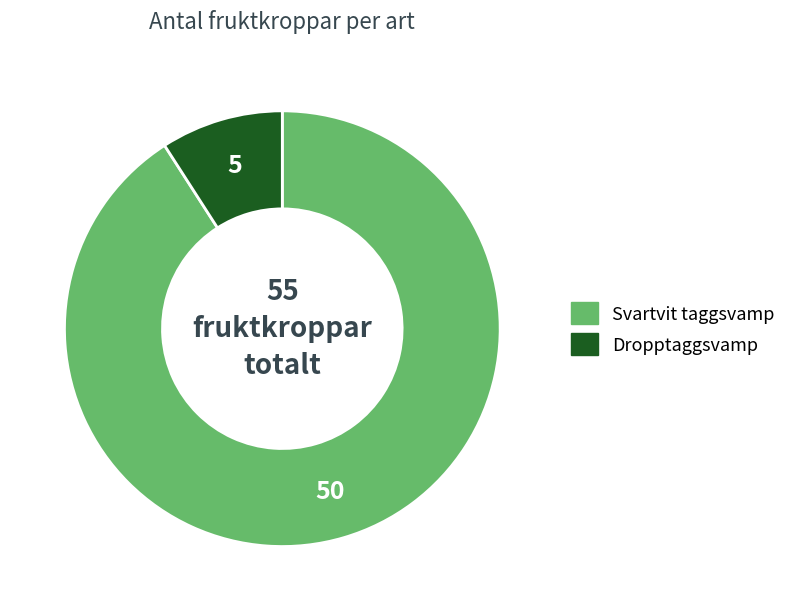

Does any single category account for the majority?

Yes